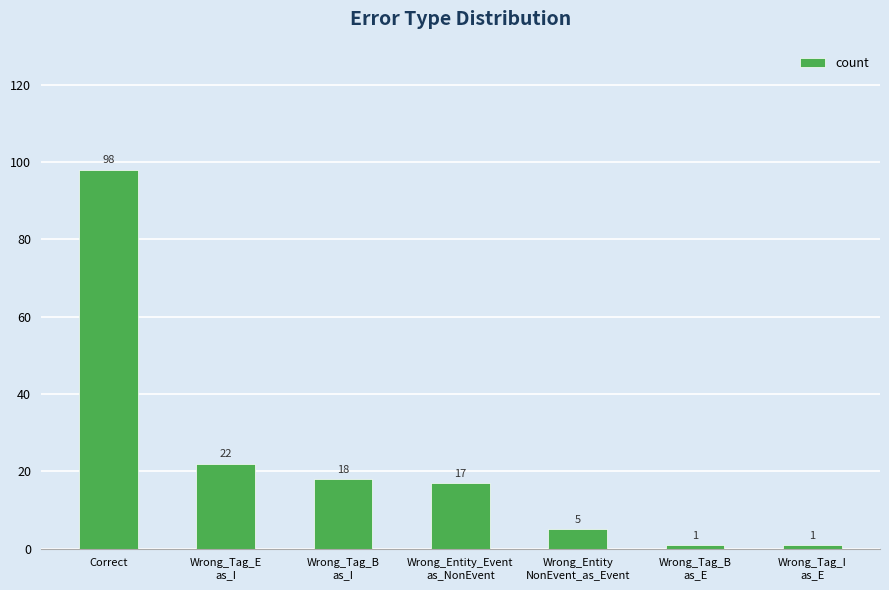

Where does the data first go above 17?

Correct